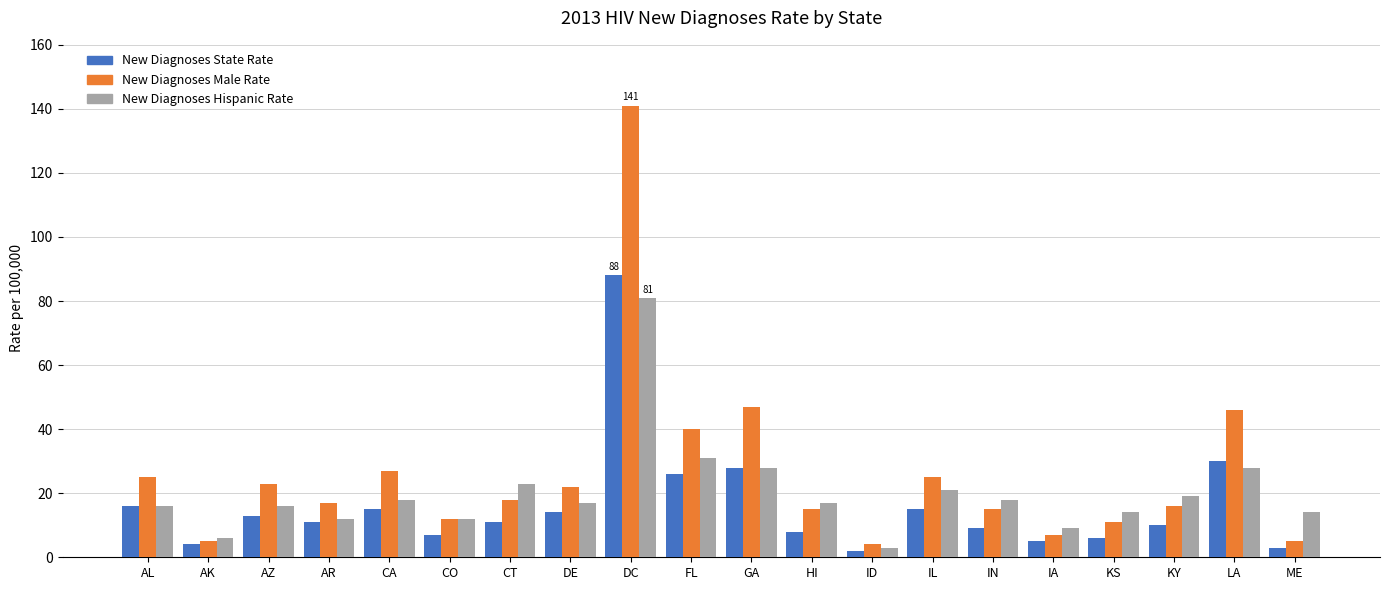

Rank the series by their average value, from highest to lowest.

New Diagnoses Male Rate, New Diagnoses Hispanic Rate, New Diagnoses State Rate